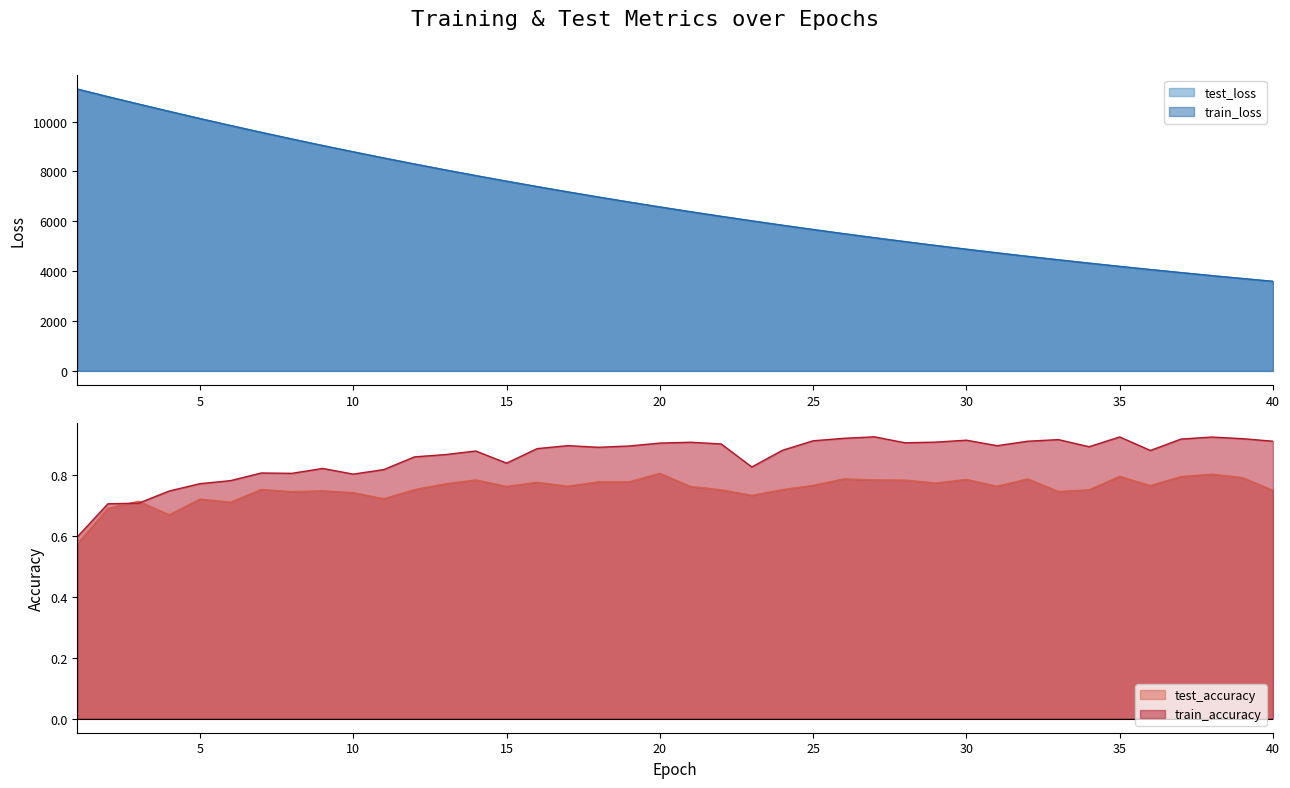

At which category is the sum across all series the highest?

1